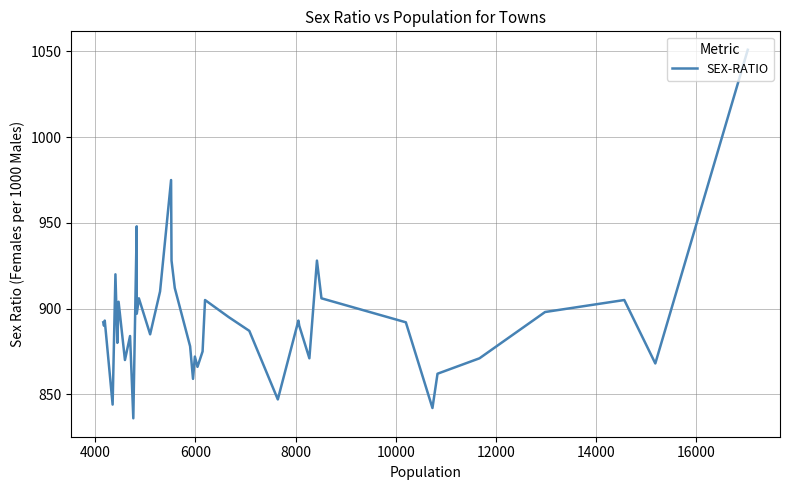

Reading left to right, list all the values displayed in this chart.

892	890	893	844	920	880	904	870	884	836	948	897	906	885	910	975	928	912	878	859	872	866	875	905	895	887	847	893	890	871	928	906	892	842	862	871	898	905	868	1051